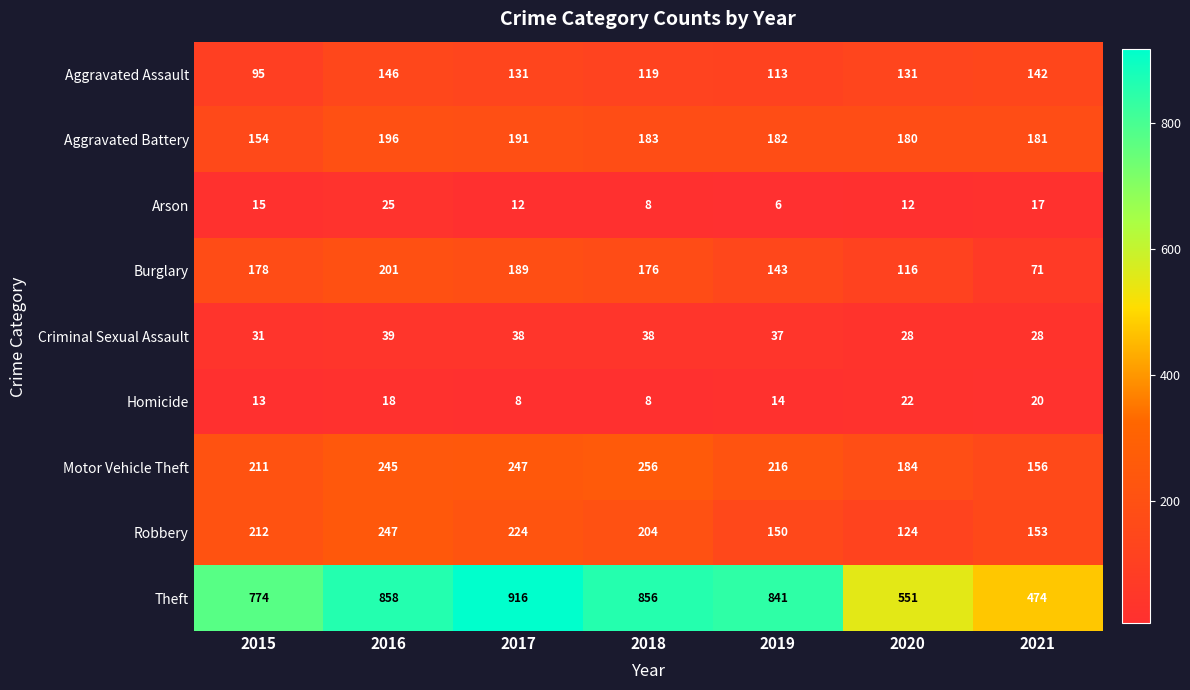

What is the sum of the Robbery values at 2021 and 2017?

377